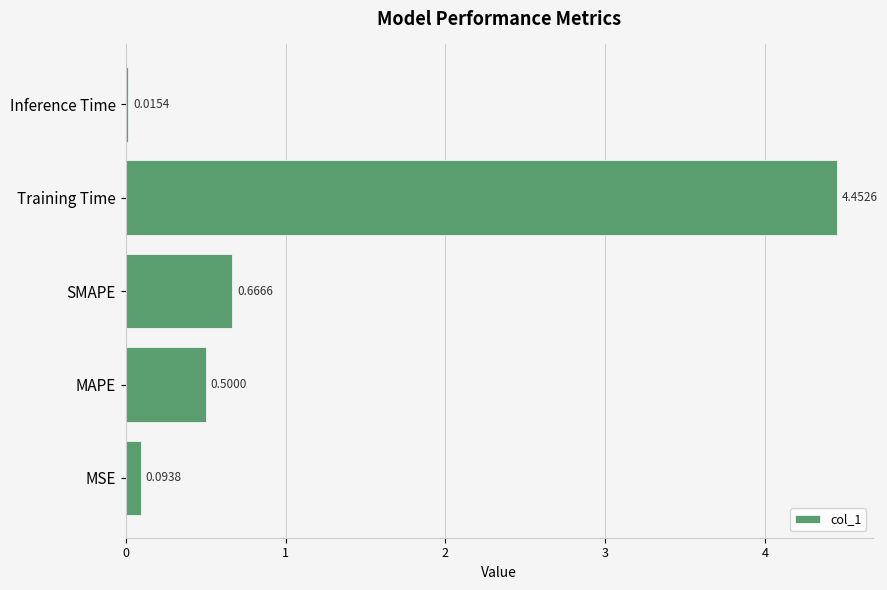

What is the difference between the maximum and minimum values?

4.4